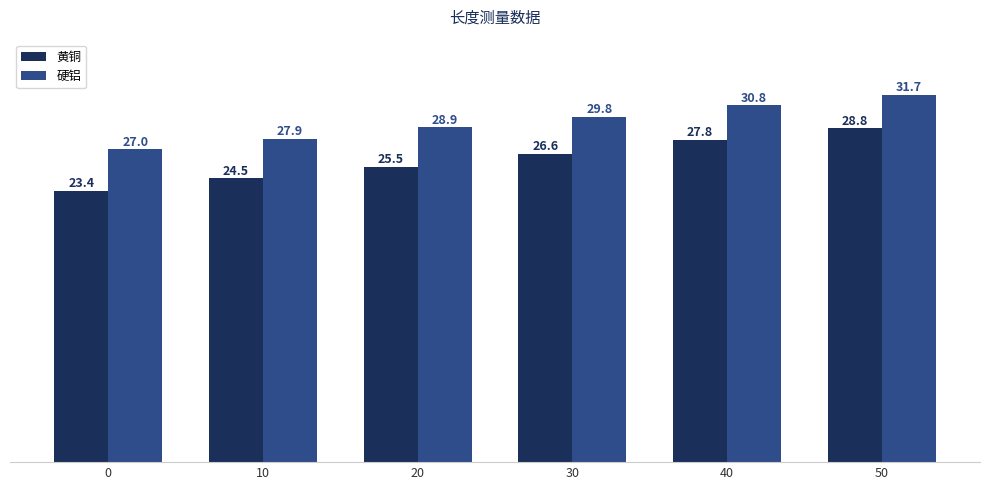

Which series has the widest spread of values?

黄铜